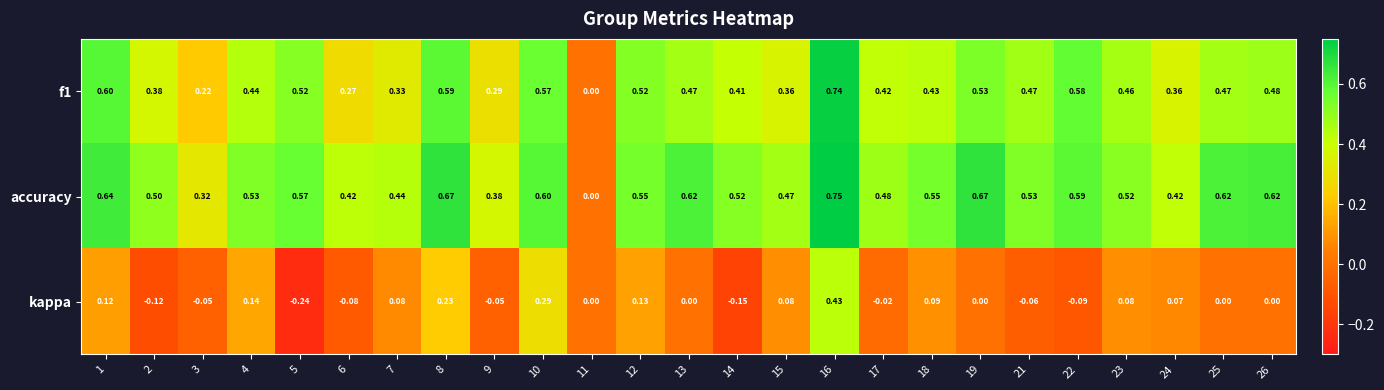

Between 13 and 14, which series saw the biggest shift?

kappa